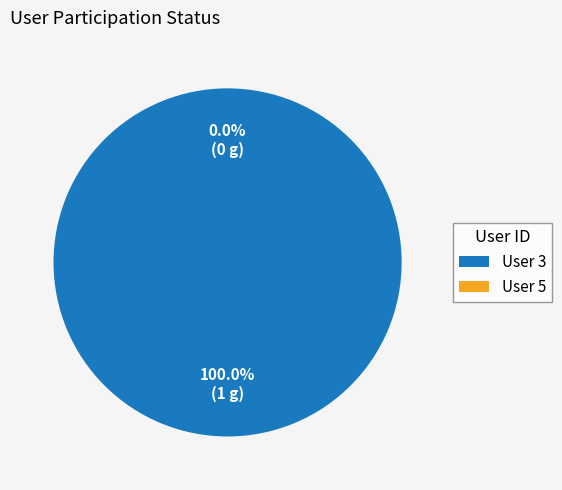

Is the sum of 3 and 5 greater than half?

Yes